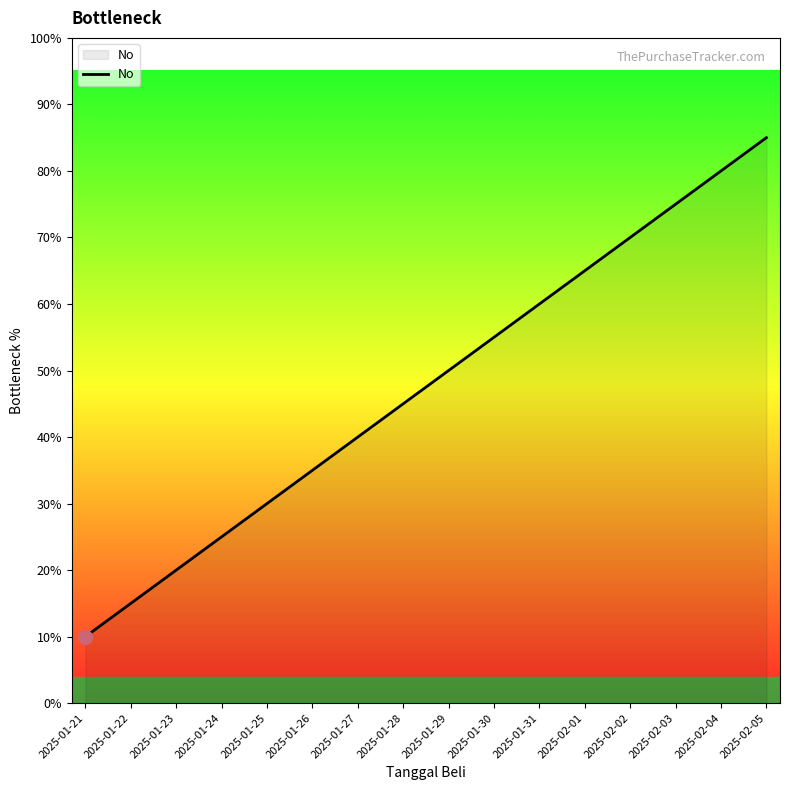

Rank the categories by value from highest to lowest.

2025-02-05, 2025-02-04, 2025-02-03, 2025-02-02, 2025-02-01, 2025-01-31, 2025-01-30, 2025-01-29, 2025-01-28, 2025-01-27, 2025-01-26, 2025-01-25, 2025-01-24, 2025-01-23, 2025-01-22, 2025-01-21